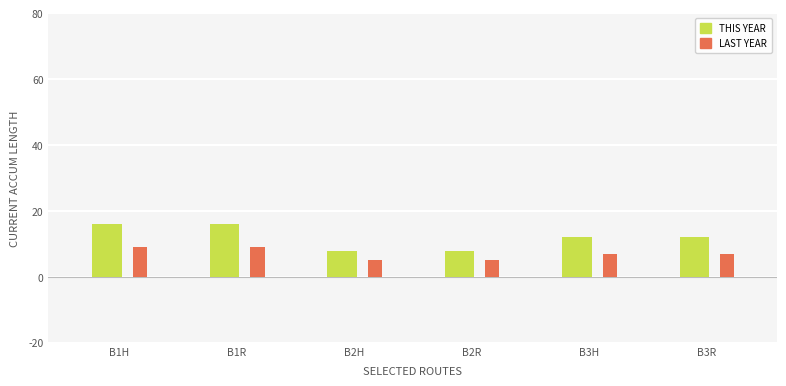

What is the label of the 4th bar from the right?

B2H